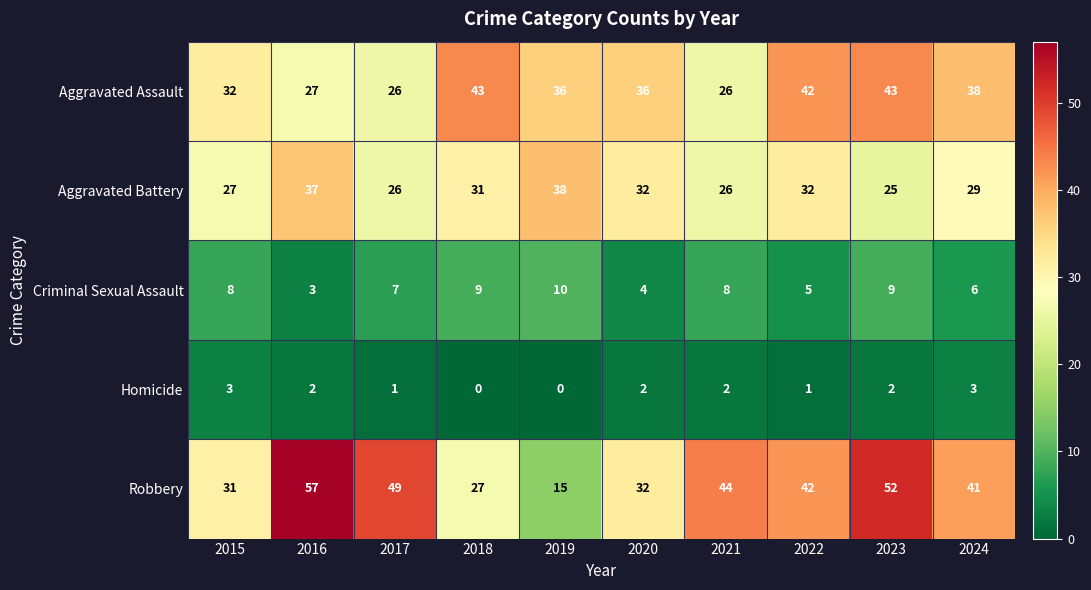

How many distinct data groups are displayed?

5